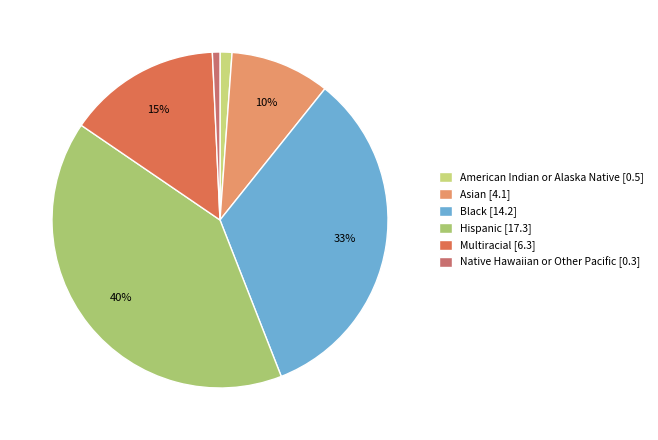

How many slices are in this pie chart?

6